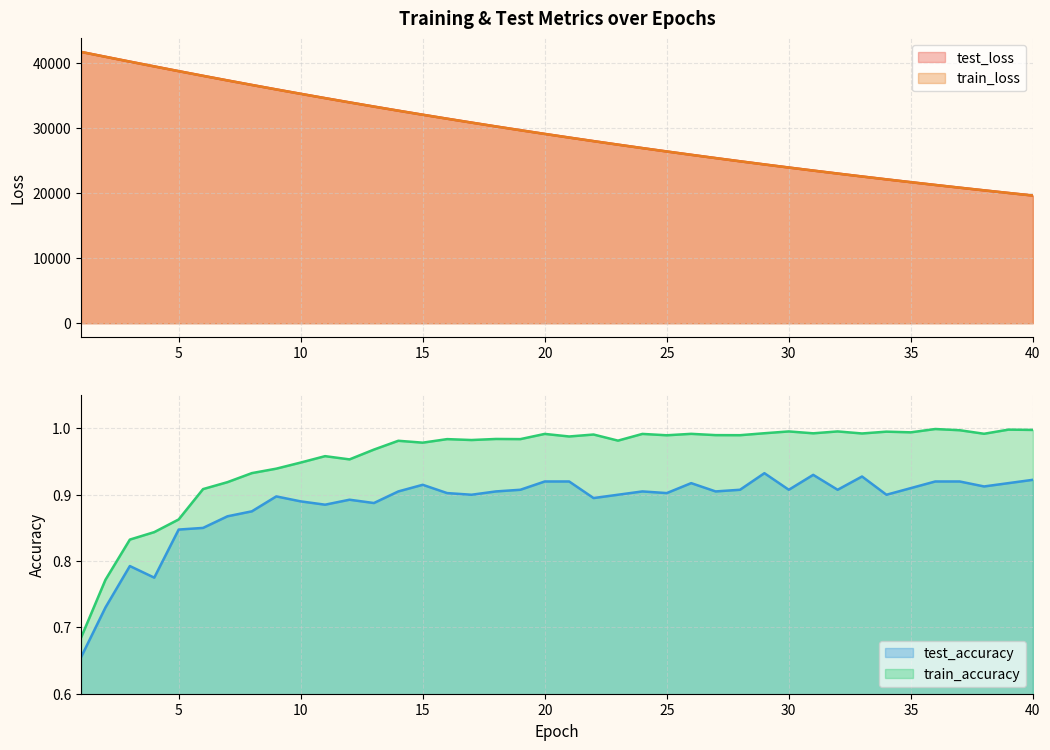

Is it true that test_loss equals 7403.1 at 36?

False